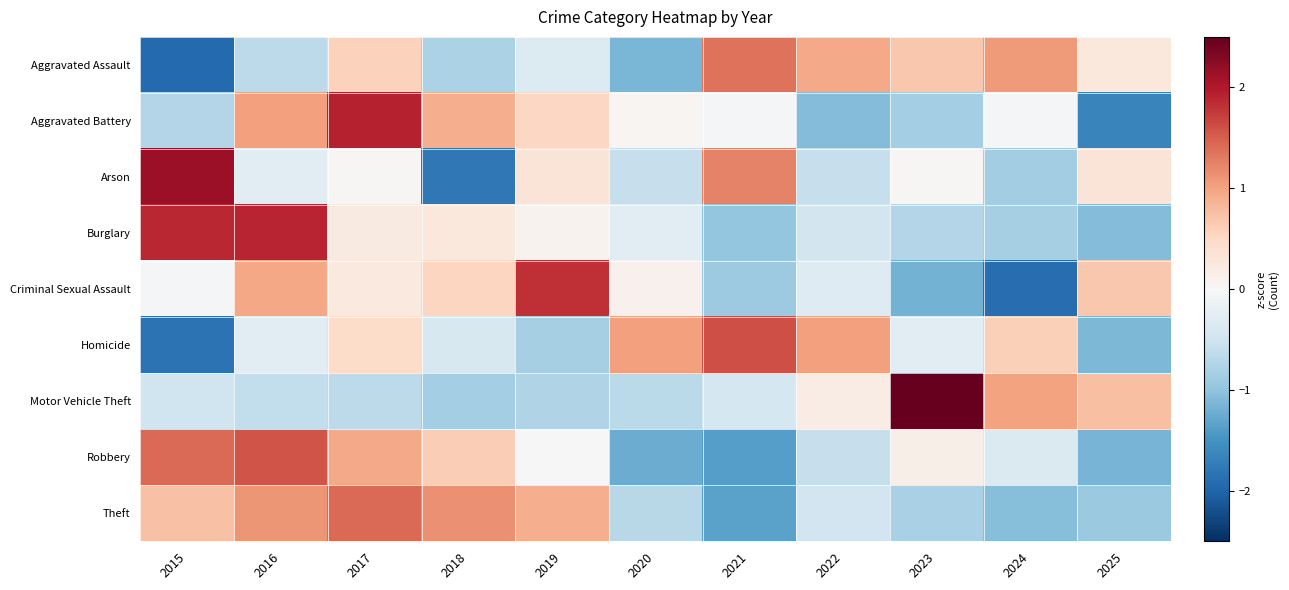

Which category has the lowest value across all series?

2015